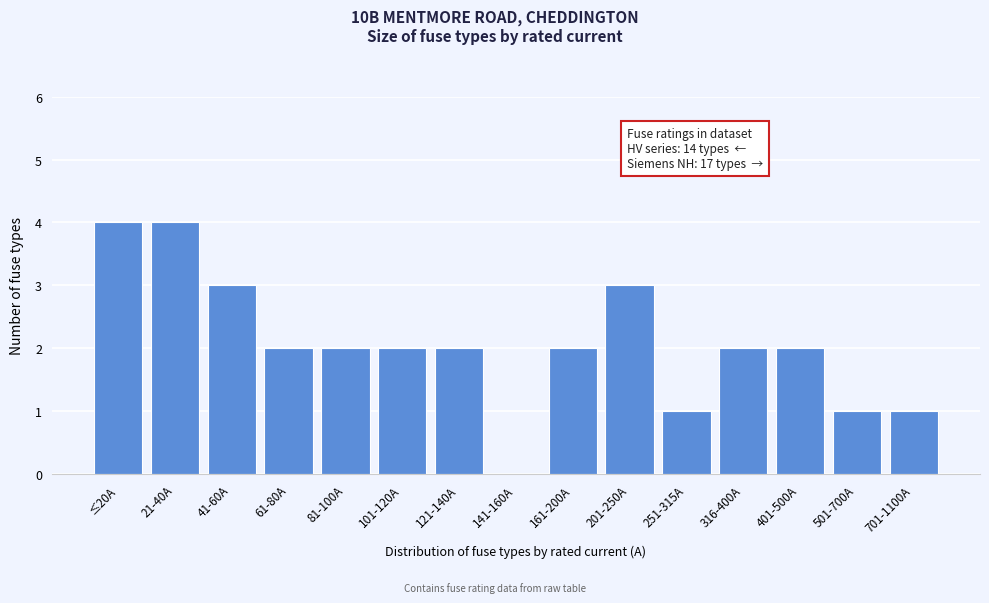

Reading left to right, transcribe all the data shown in this chart.

≤20A=4	21-40A=4	41-60A=3	61-80A=2	81-100A=2	101-120A=2	121-140A=2	141-160A=0	161-200A=2	201-250A=3	251-315A=1	316-400A=2	401-500A=2	501-700A=1	701-1100A=1